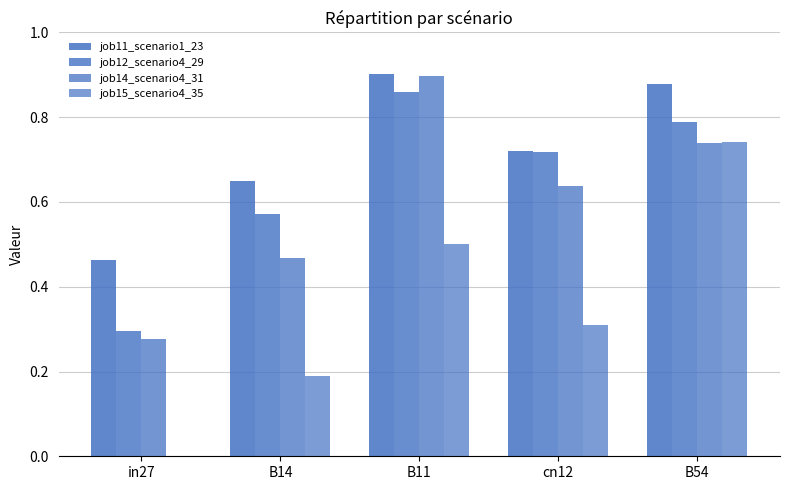

At which label does job12_scenario4_29 reach its minimum?

in27